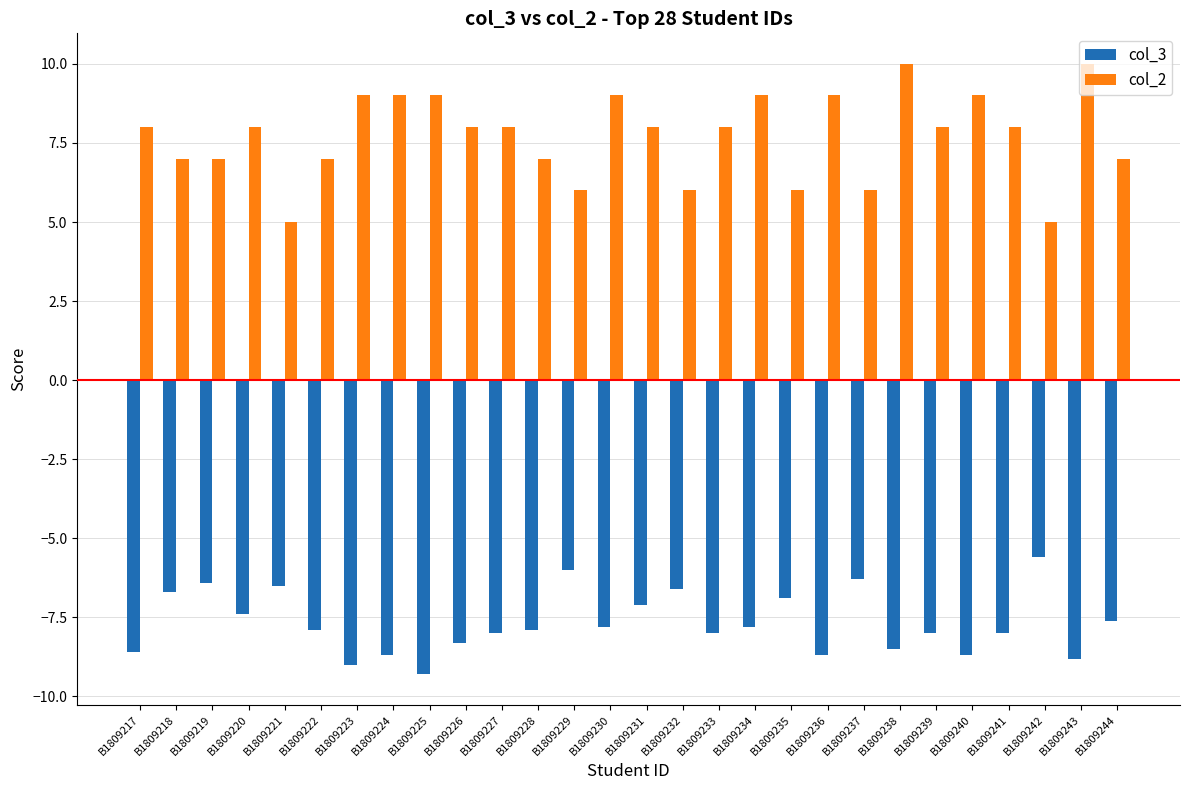

The col_3 series shows -7.1 at B1809231. True or false?

True